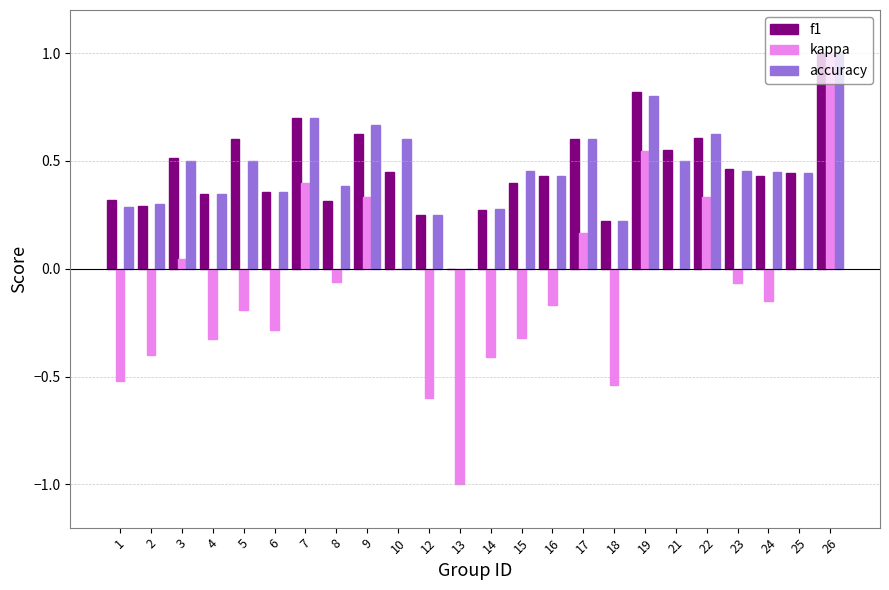

What is the maximum value for accuracy?

1.0